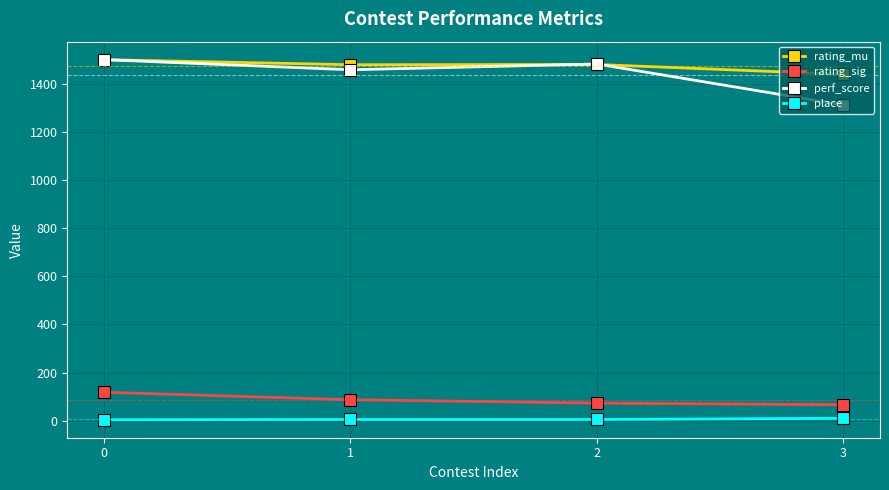

True or false: place and rating_mu cross at least once.

False